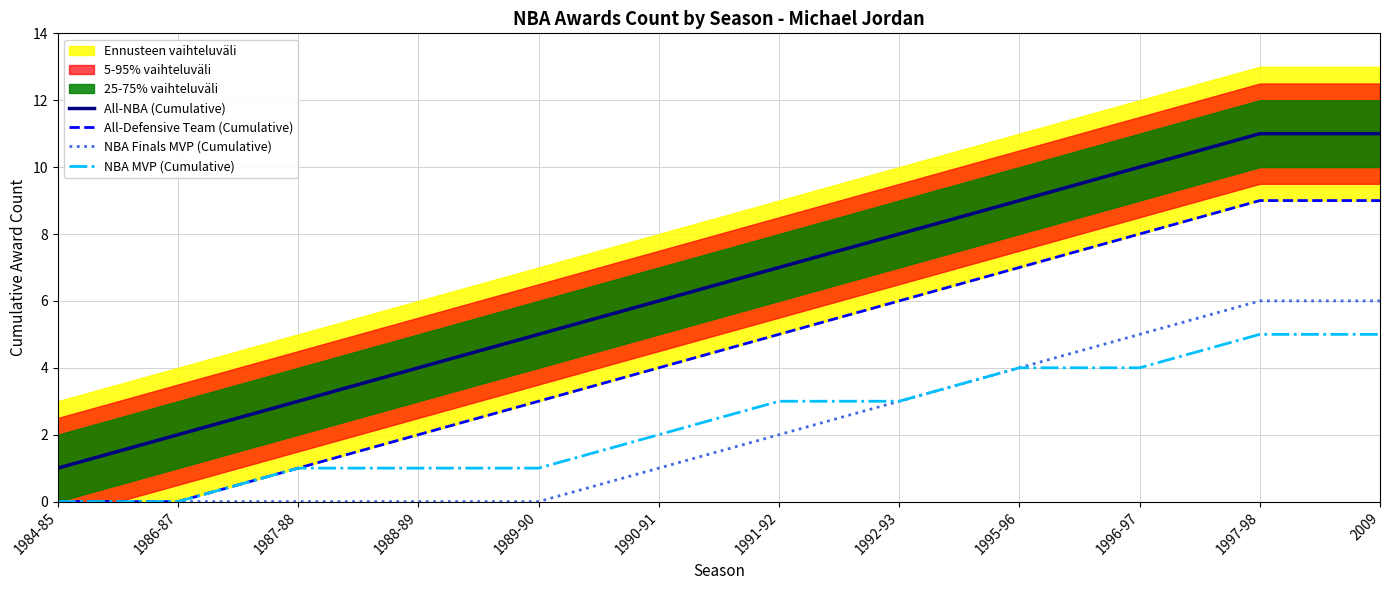

What is the difference between the maximum and minimum values in the NBA Finals MVP (Cumulative) series?

6